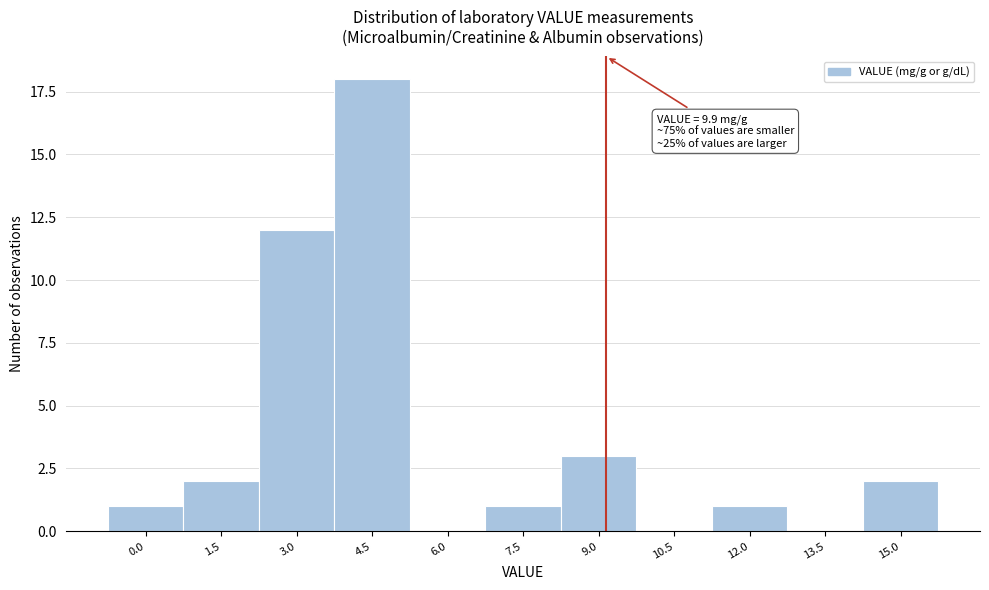

Reading left to right, list all the values displayed in this chart.

0.0=1	1.5=2	3.0=12	4.5=18	6.0=0	7.5=1	9.0=3	10.5=0	12.0=1	13.5=0	15.0=2